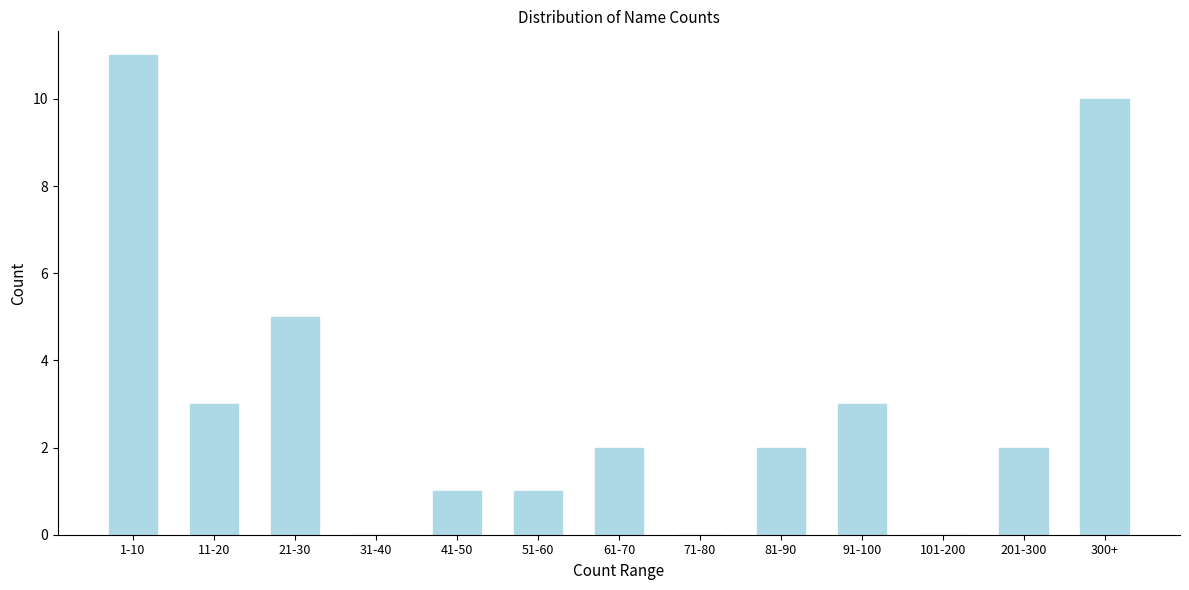

Reading left to right, extract all data points from this chart.

1-10=11	11-20=3	21-30=5	31-40=0	41-50=1	51-60=1	61-70=2	71-80=0	81-90=2	91-100=3	101-200=0	201-300=2	300+=10